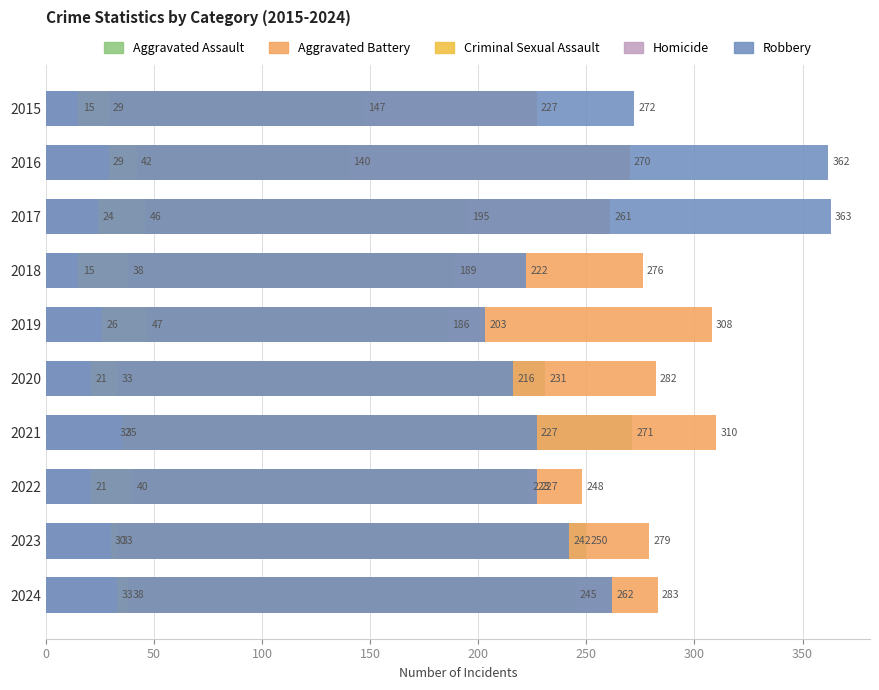

What is the average value of the Aggravated Assault series?

208